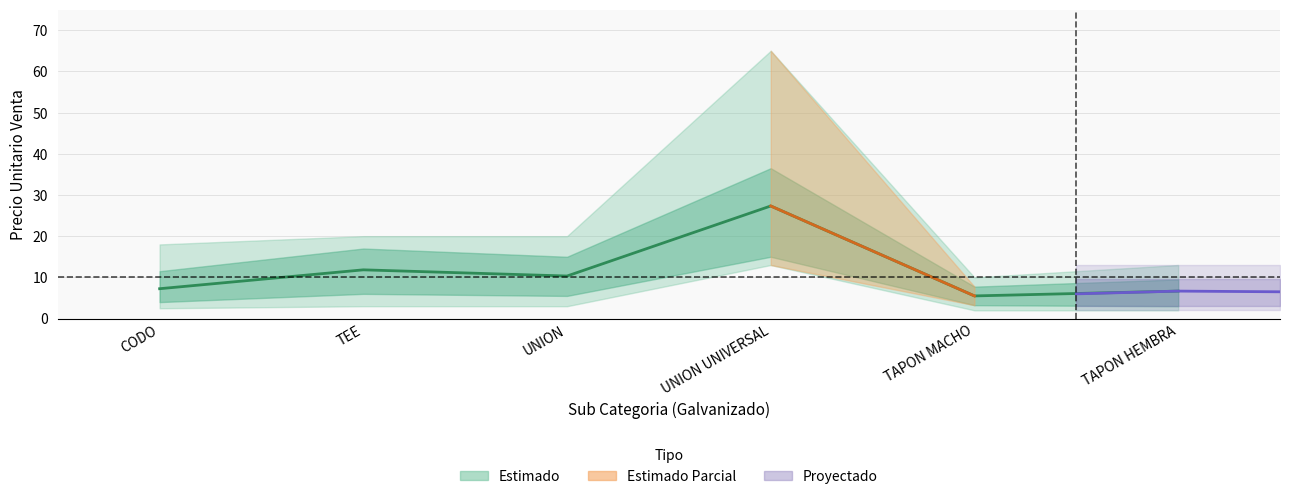

The value at CODO is 7.2. True or false?

True